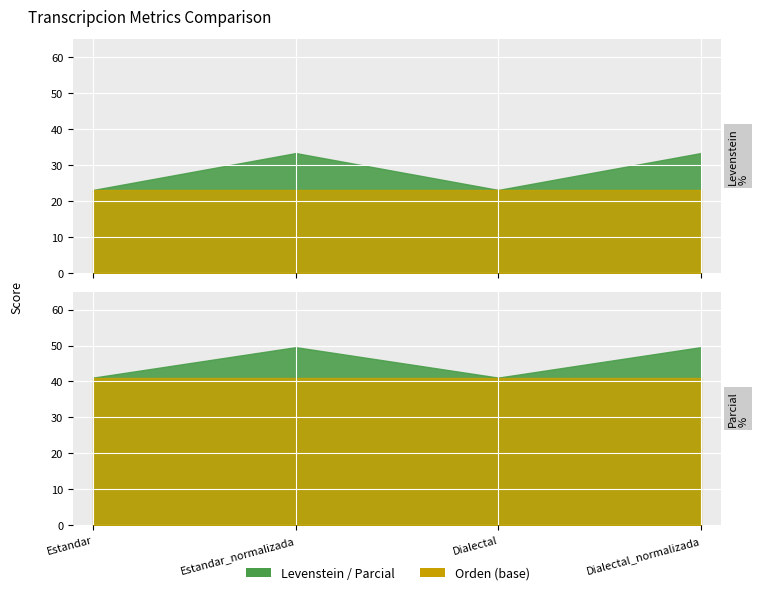

Between Estandar_normalizada and Dialectal, which series saw the biggest shift?

Levenstein